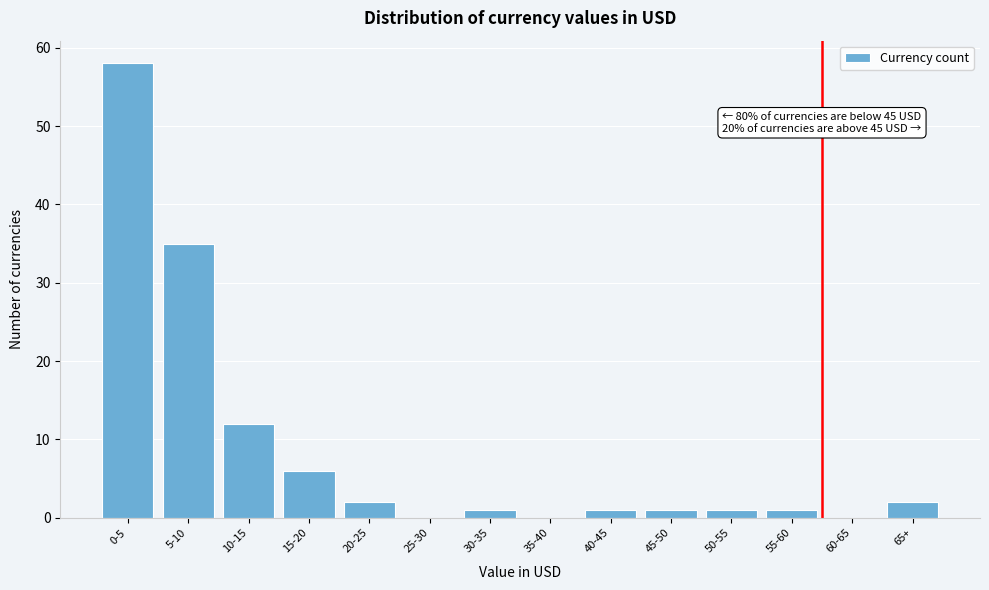

Reading left to right, list all the values displayed in this chart.

0-5=58	5-10=35	10-15=12	15-20=6	20-25=2	25-30=0	30-35=1	35-40=0	40-45=1	45-50=1	50-55=1	55-60=1	60-65=0	65+=2